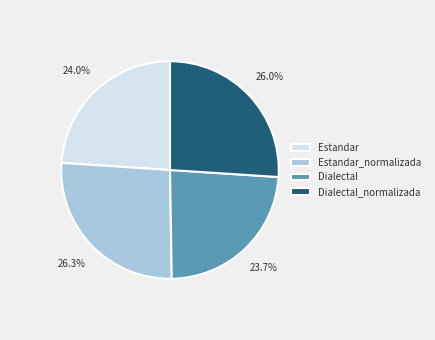

What percentage is NOT represented by Estandar_normalizada?

73.7%